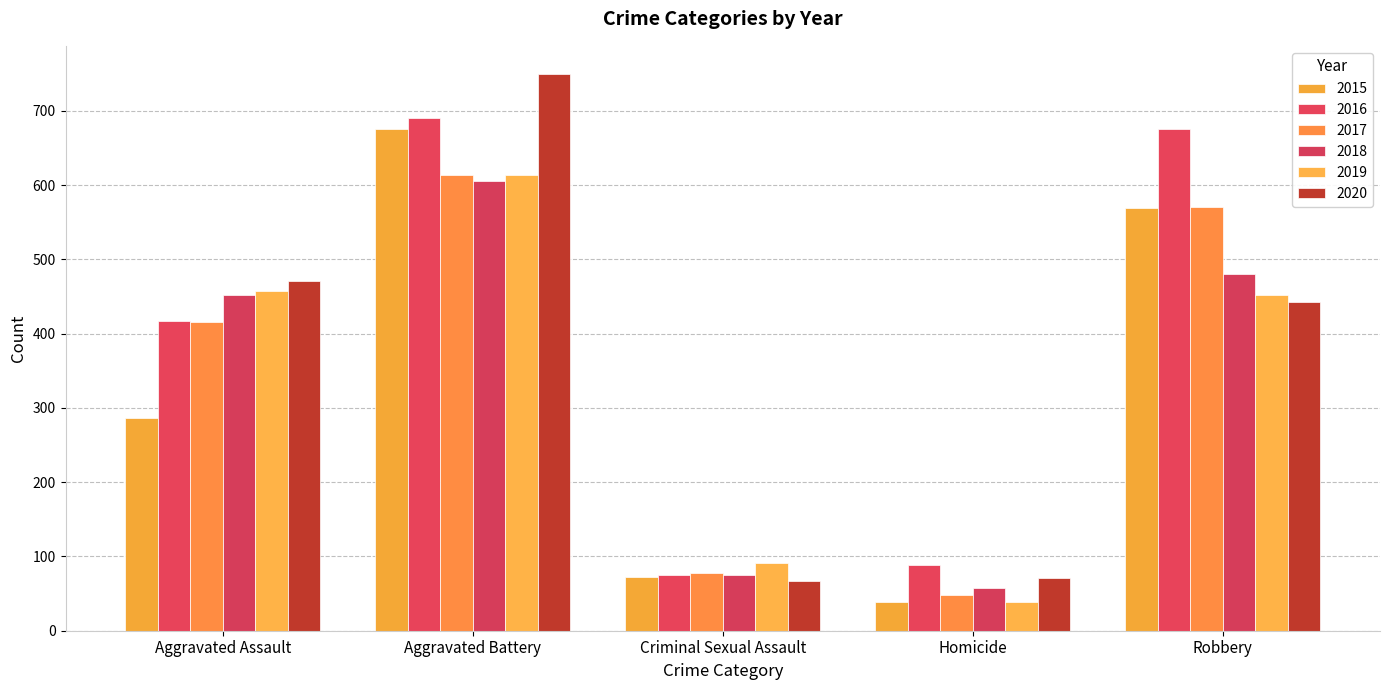

Which category has the lowest value across all series?

Homicide